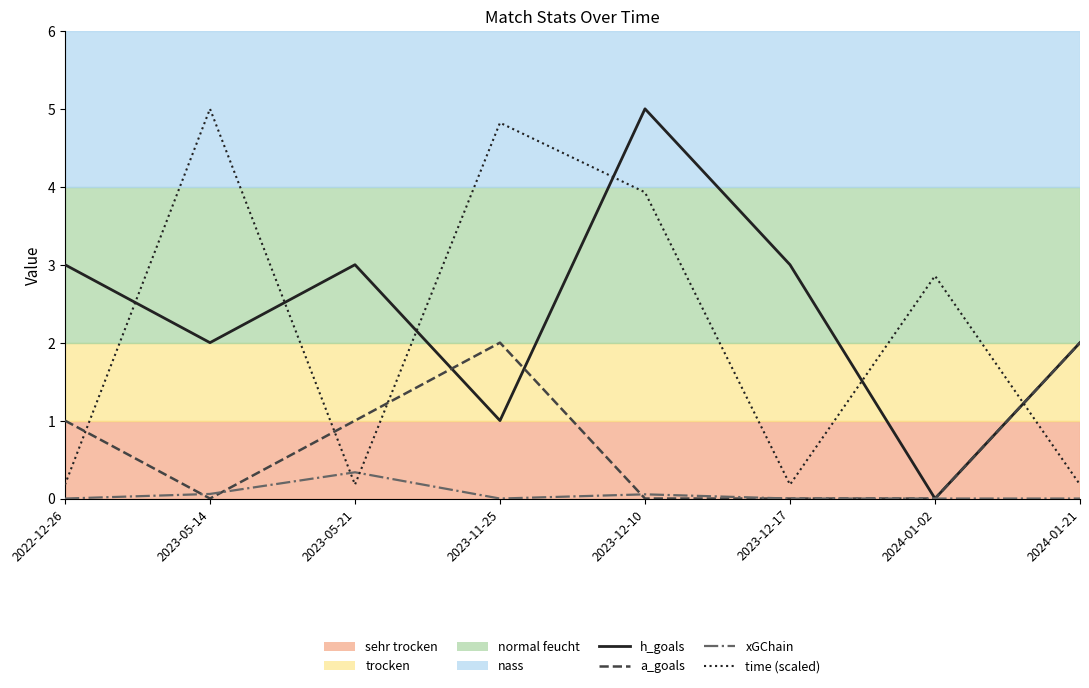

What is the difference between the maximum and minimum values in the a_goals series?

2.0